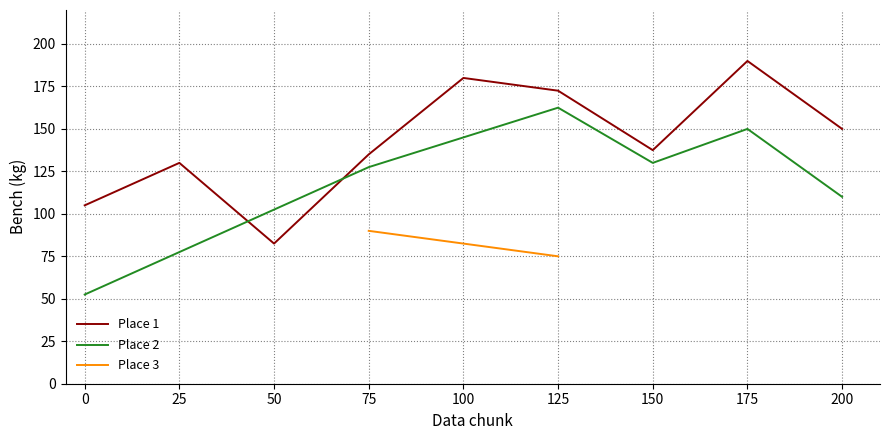

The Place 1 series shows 135.0 at 75. True or false?

True